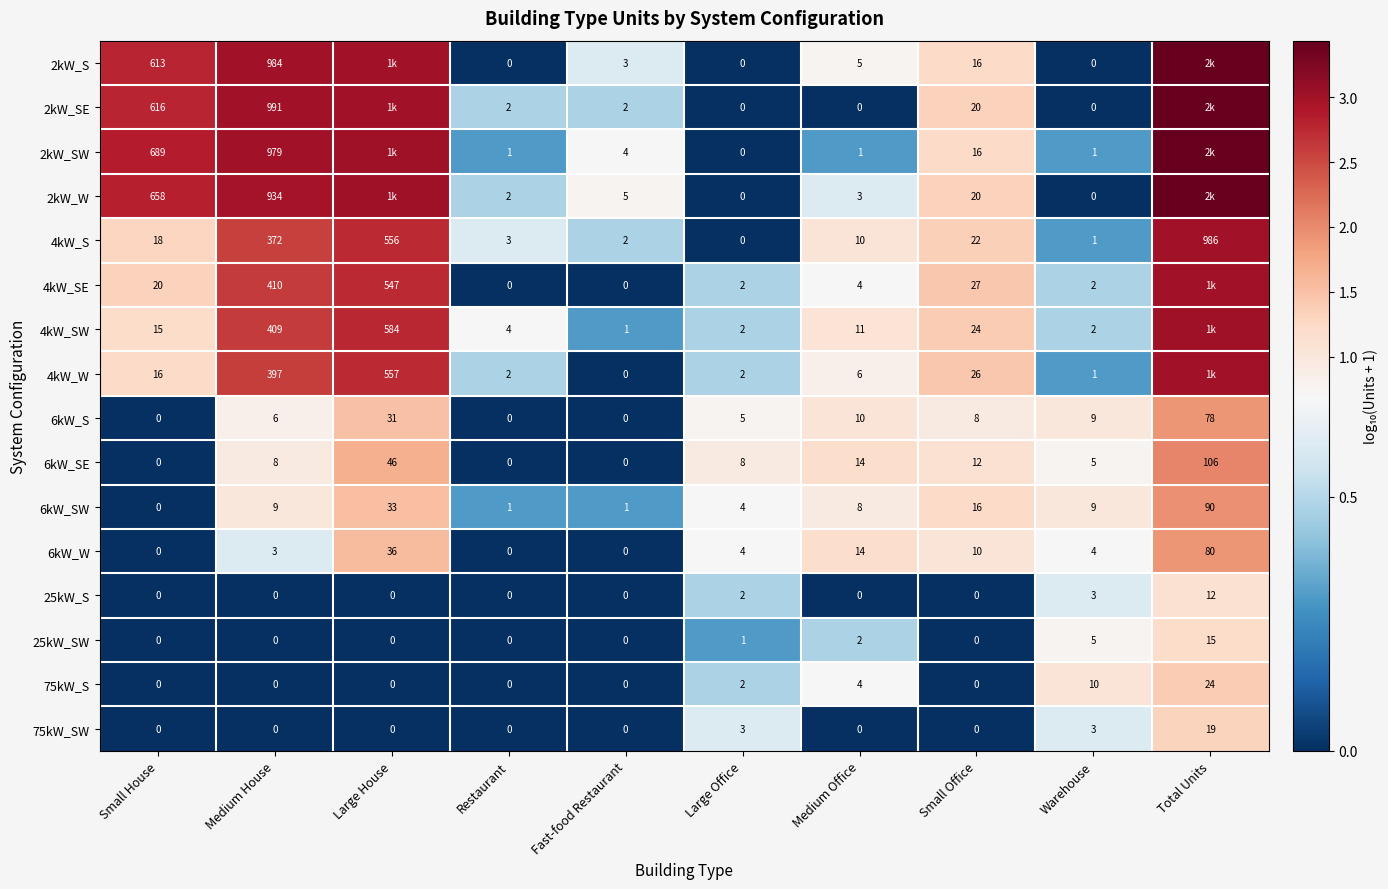

At which label does 6kW_SW reach its peak?

Total Units